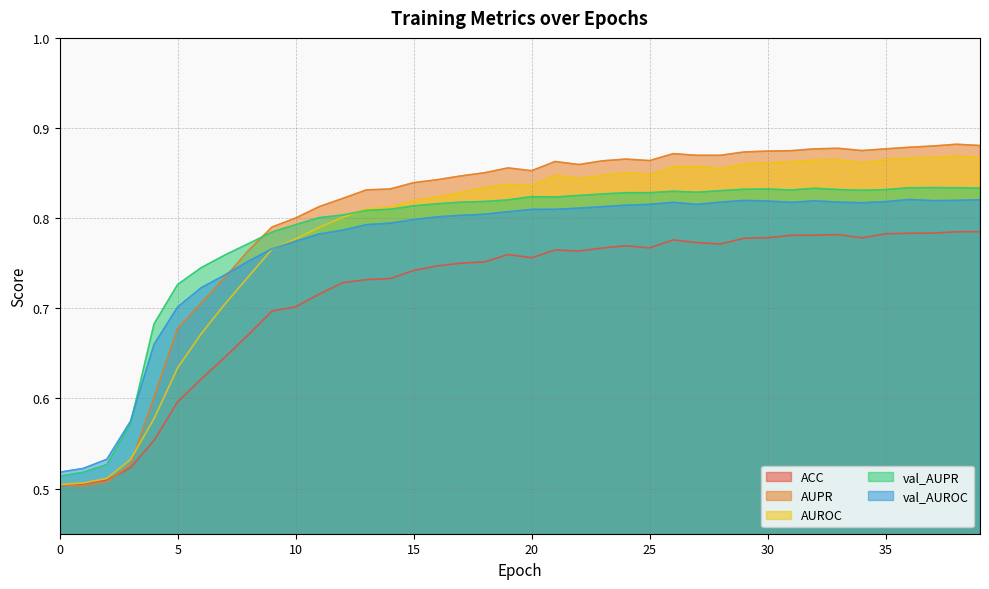

Rank the series by their maximum value, from lowest to highest.

ACC, val_AUROC, val_AUPR, AUROC, AUPR